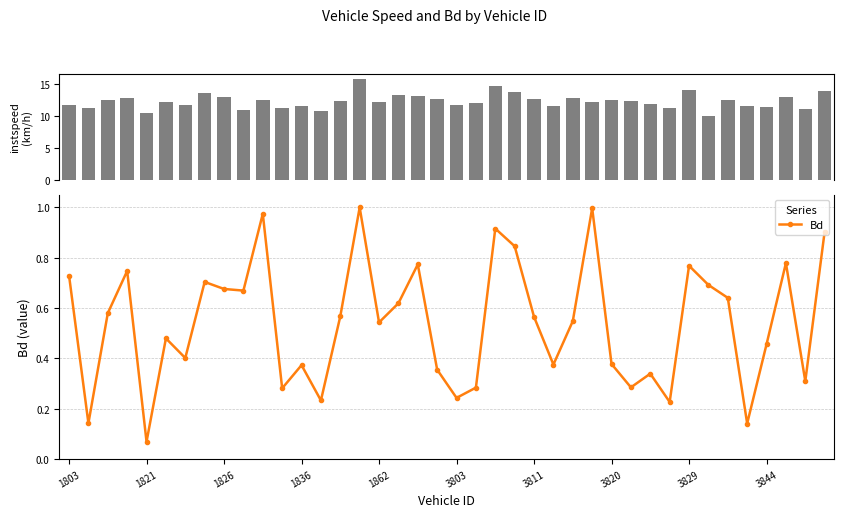

True or false: Bd has more than 1 points higher than both neighbors.

True